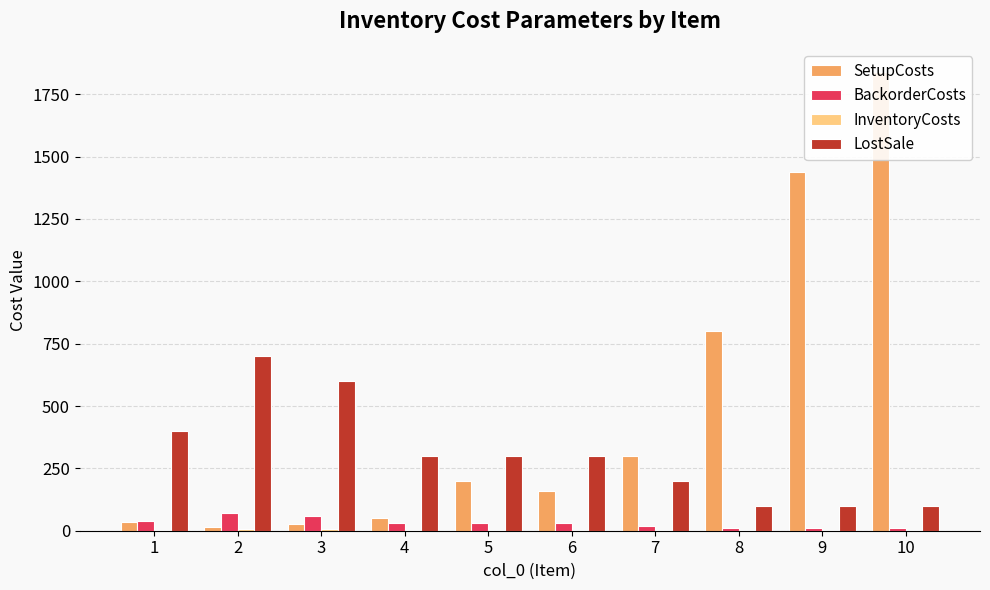

The LostSale series shows 412 at 5. True or false?

False